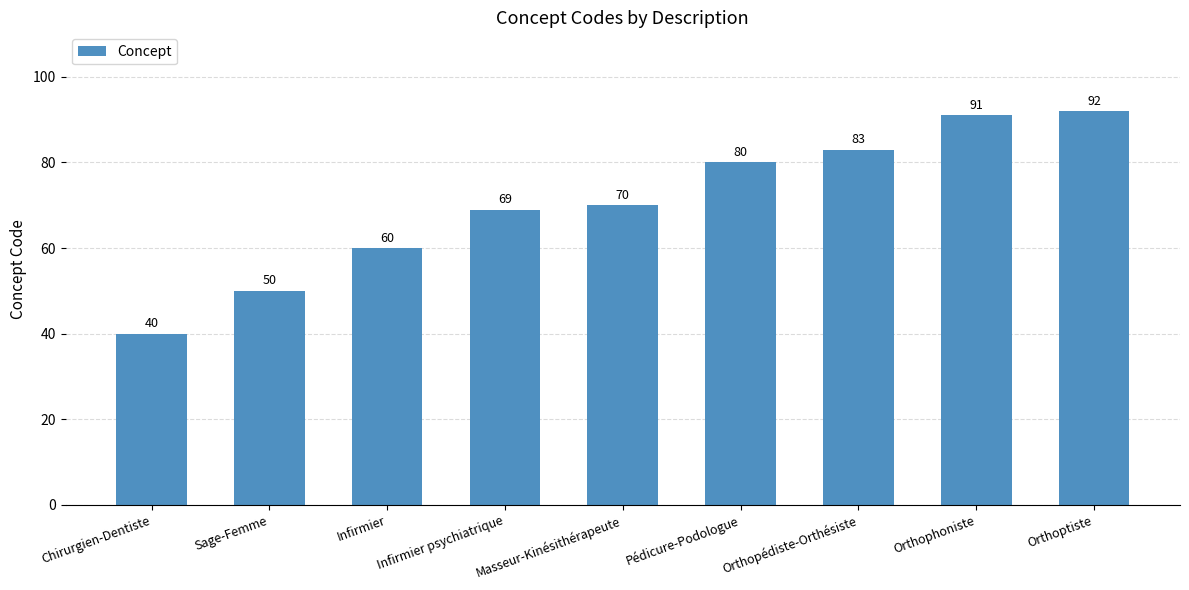

Which label corresponds to the smallest value in the chart?

Chirurgien-Dentiste